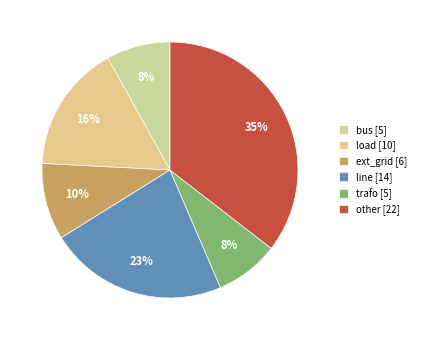

True or false: line accounts for 23% of the total.

True